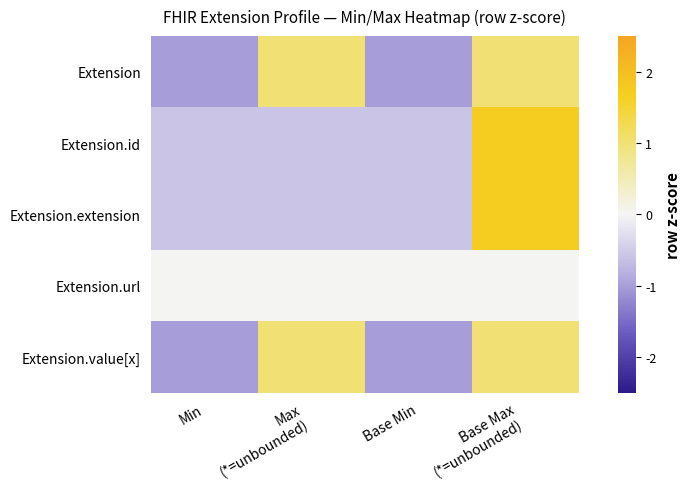

What is the total value across all series at Base Max
(*=unbounded)?

5.5